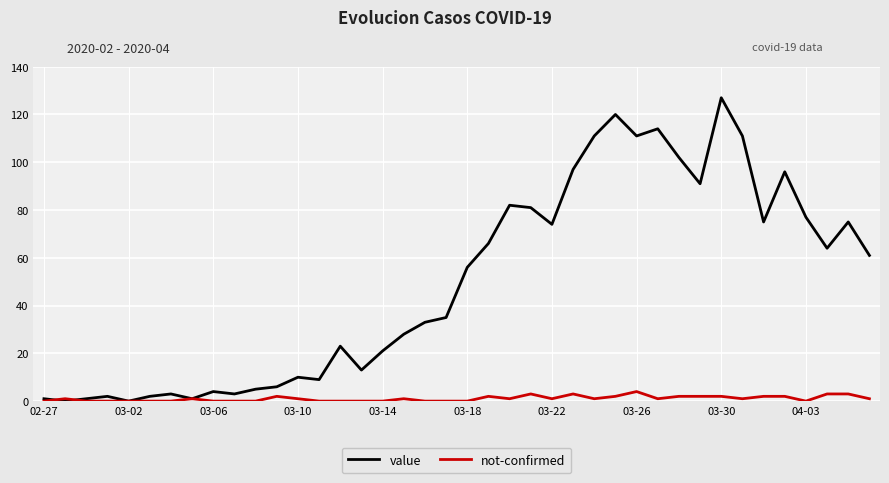

Which series has the largest range (max minus min)?

value